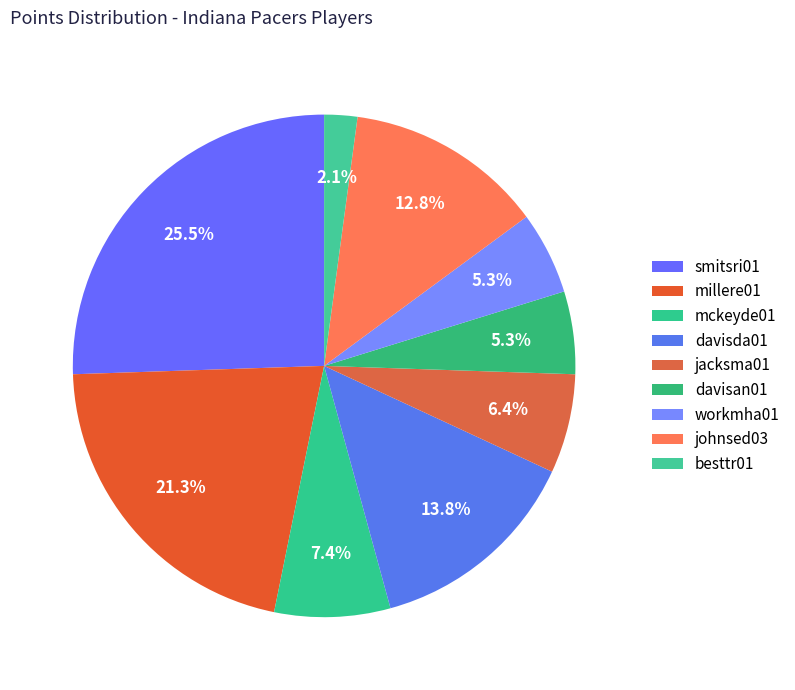

Count the number of slices in the pie.

9